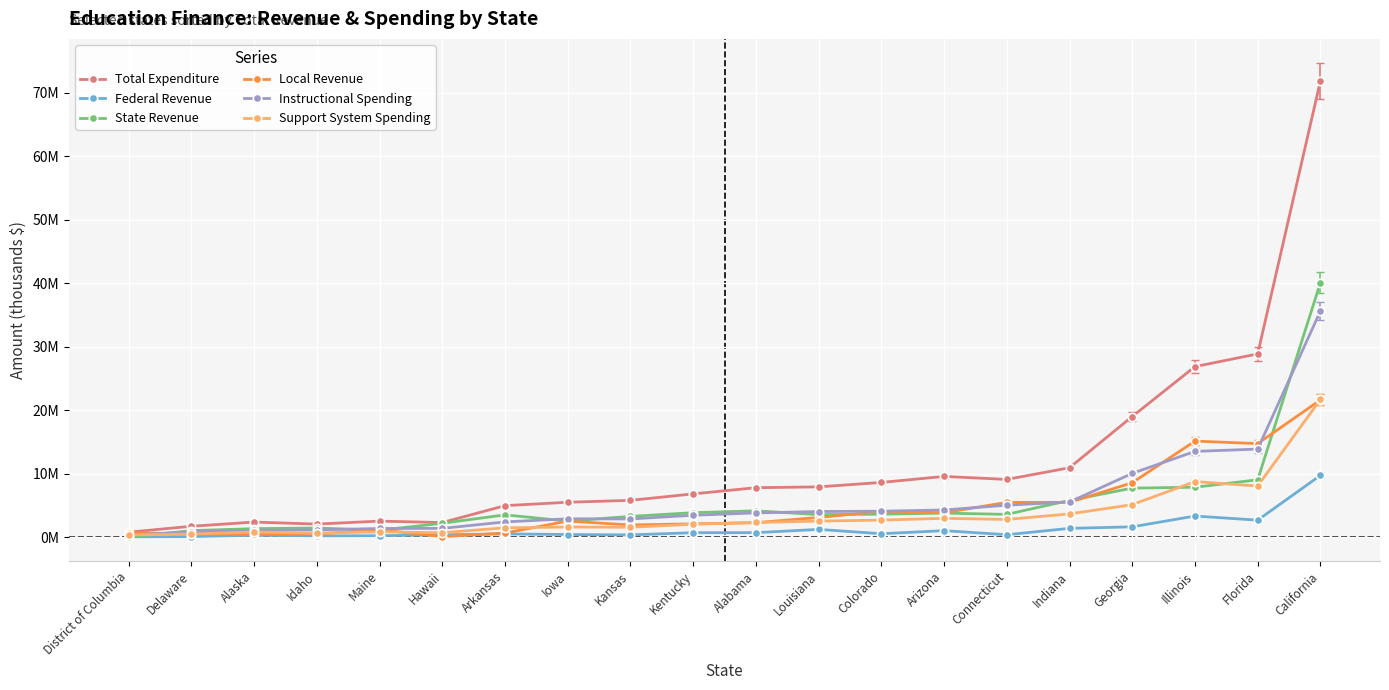

Reading left to right, transcribe all the data shown in this chart.

Total Expenditure: 0.8	1.7	2.4	2.1	2.5	2.3	5.0	5.5	5.8	6.8	7.8	7.9	8.6	9.6	9.1	10.9	19.0	26.9	28.9	71.9
Federal Revenue: 0.1	0.1	0.3	0.2	0.2	0.4	0.5	0.4	0.4	0.7	0.7	1.2	0.6	1.0	0.4	1.4	1.6	3.3	2.7	9.7
State Revenue: 0.0	1.0	1.4	1.5	1.1	2.2	3.5	2.5	3.3	3.9	4.2	3.6	3.6	3.8	3.6	5.8	7.7	7.9	9.0	40.1
Local Revenue: 0.7	0.5	0.5	0.5	1.2	0.1	0.7	2.6	1.9	2.1	2.3	3.1	4.1	3.9	5.5	5.5	8.6	15.1	14.7	21.6
Instructional Spending: 0.3	0.9	1.1	1.2	1.4	1.4	2.4	2.9	2.9	3.5	3.8	4.1	4.1	4.3	5.1	5.5	10.1	13.5	13.9	35.6
Support System Spending: 0.4	0.5	0.8	0.6	0.9	0.7	1.5	1.6	1.6	2.1	2.3	2.5	2.7	3.0	2.8	3.7	5.1	8.8	8.1	21.7